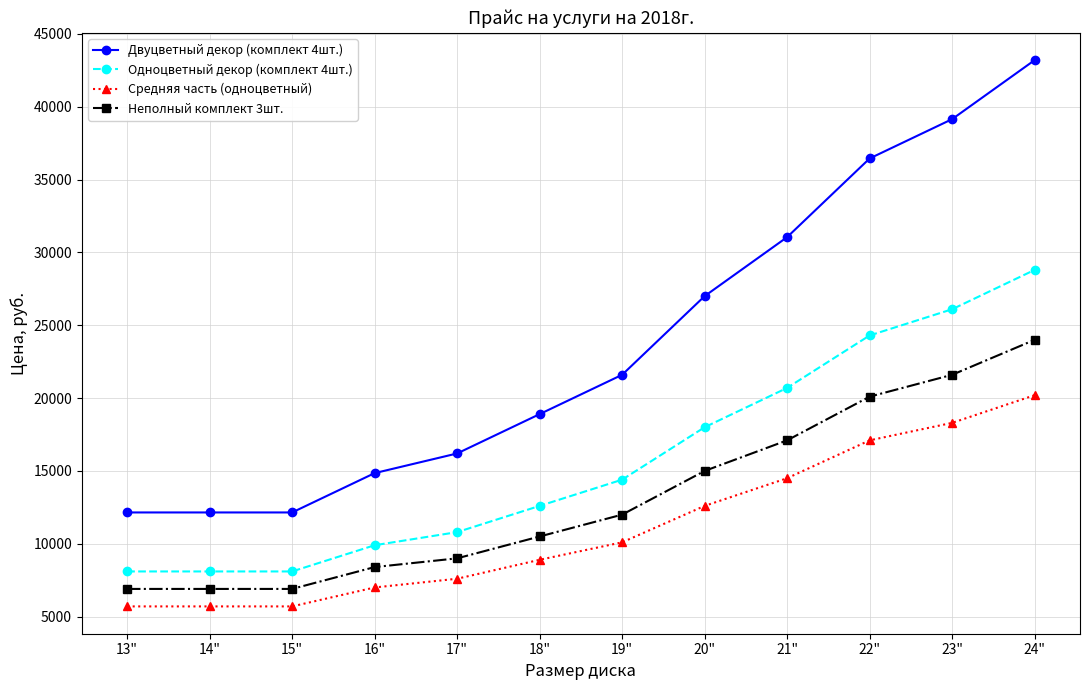

Which series has the widest spread of values?

Двуцветный декор (комплект 4шт.)